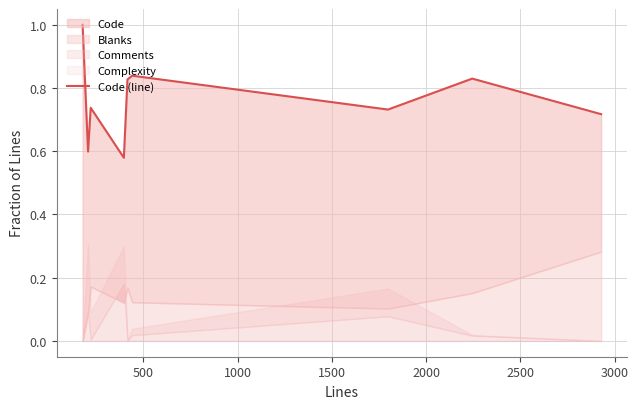

How many points are higher than both their immediate neighbors (excluding endpoints)?

3